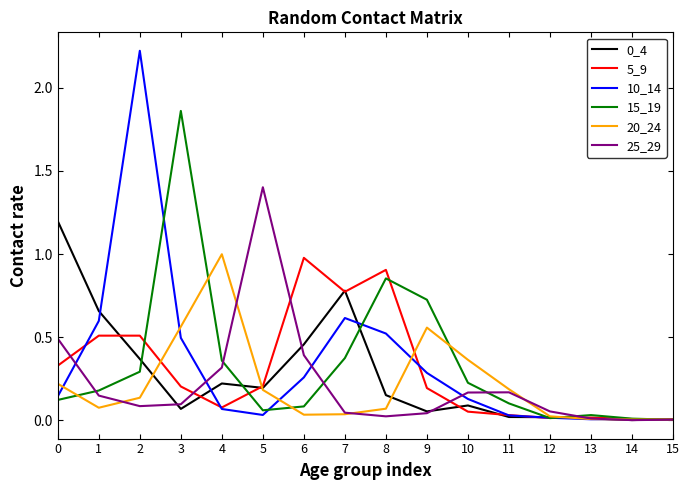

What is the greatest value displayed?

2.2